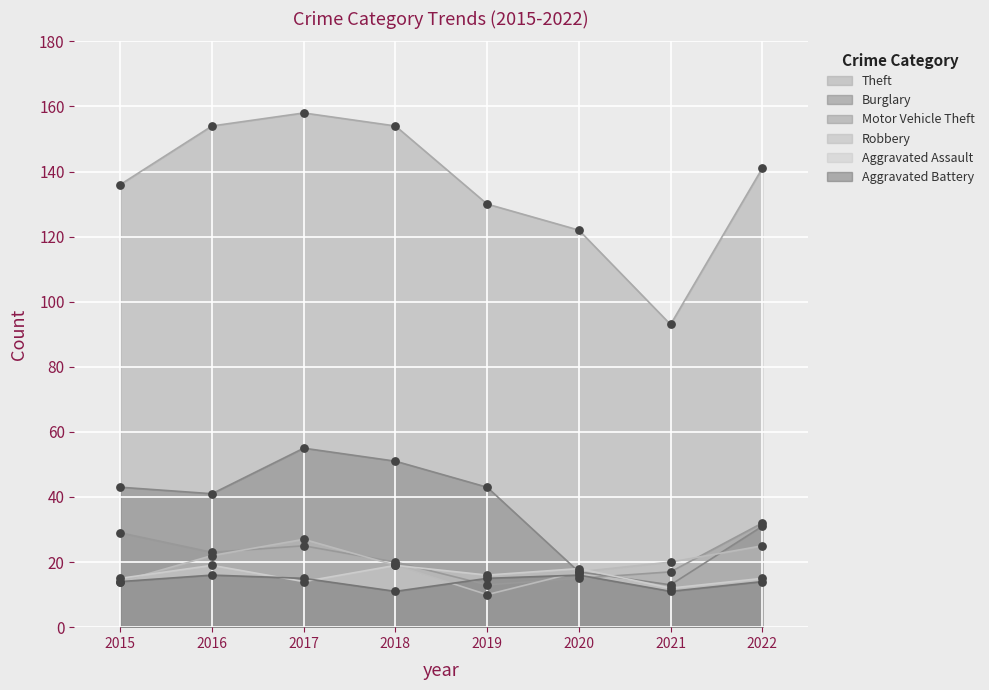

At which category is the sum across all series the highest?

2017